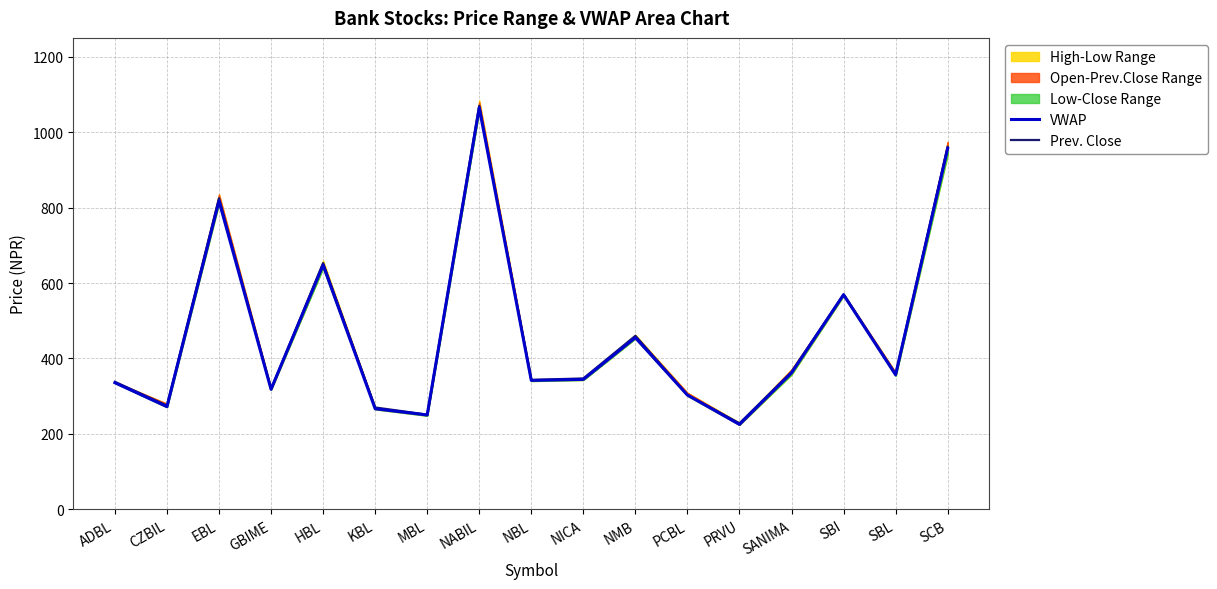

What position from the left is PCBL?

12